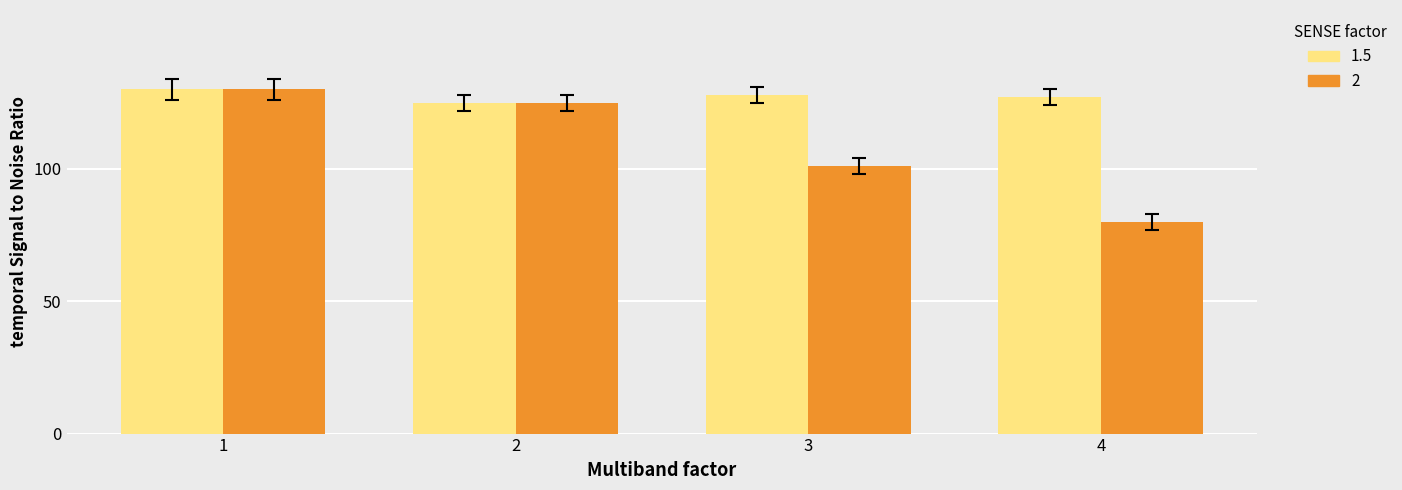

What is the total value across all series at 4?

207